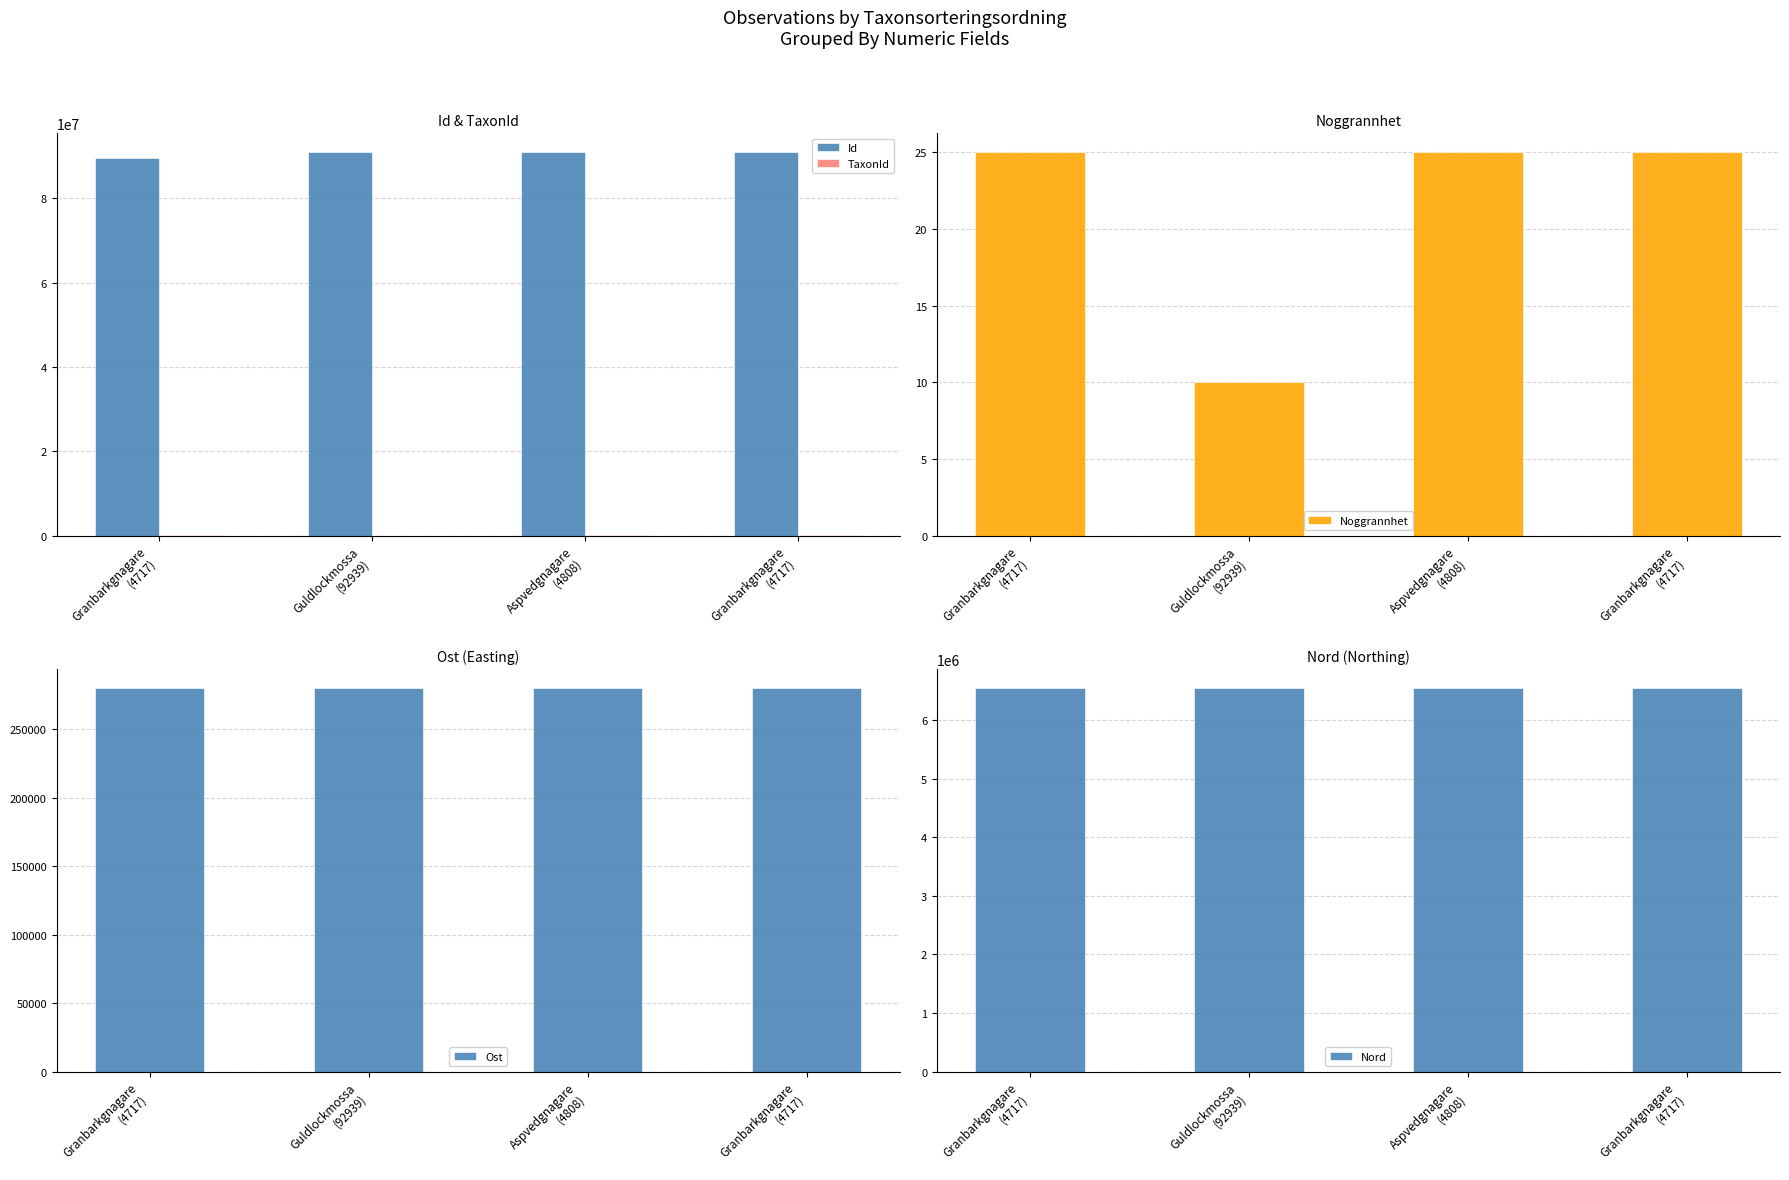

List the labels in order of Noggrannhet value, largest first.

Granbarkgnagare
(4717), Aspvedgnagare
(4808), Granbarkgnagare
(4717), Guldlockmossa
(92939)